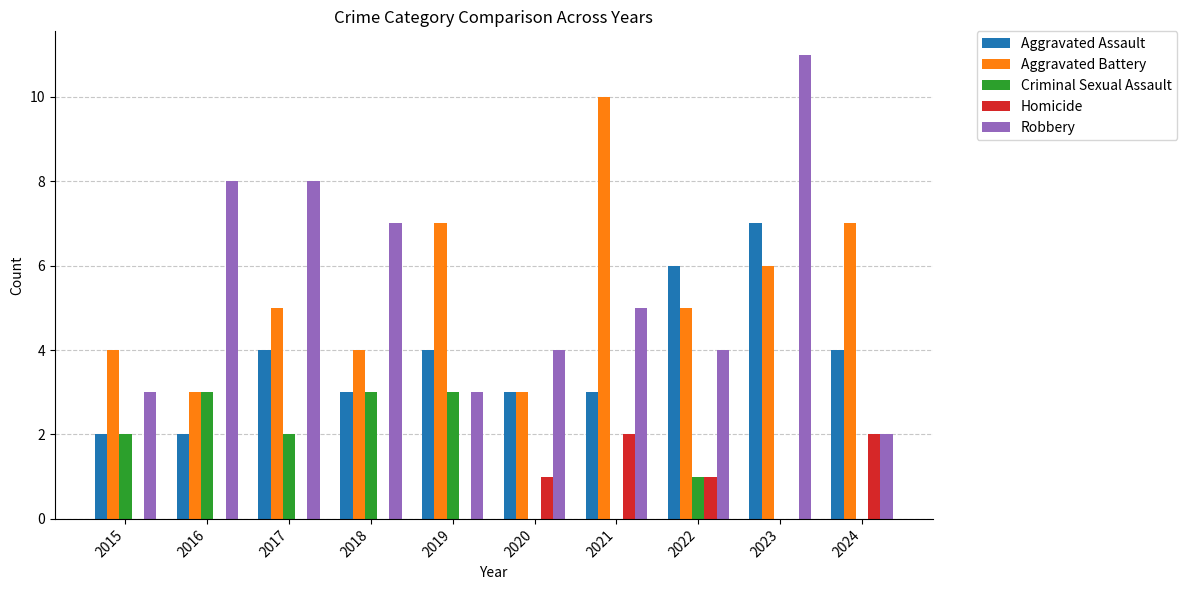

Reading right to left, what are all the values shown in this chart?

Aggravated Assault: 2024=4	2023=7	2022=6	2021=3	2020=3	2019=4	2018=3	2017=4	2016=2	2015=2
Aggravated Battery: 2024=7	2023=6	2022=5	2021=10	2020=3	2019=7	2018=4	2017=5	2016=3	2015=4
Criminal Sexual Assault: 2024=0	2023=0	2022=1	2021=0	2020=0	2019=3	2018=3	2017=2	2016=3	2015=2
Homicide: 2024=2	2023=0	2022=1	2021=2	2020=1	2019=0	2018=0	2017=0	2016=0	2015=0
Robbery: 2024=2	2023=11	2022=4	2021=5	2020=4	2019=3	2018=7	2017=8	2016=8	2015=3